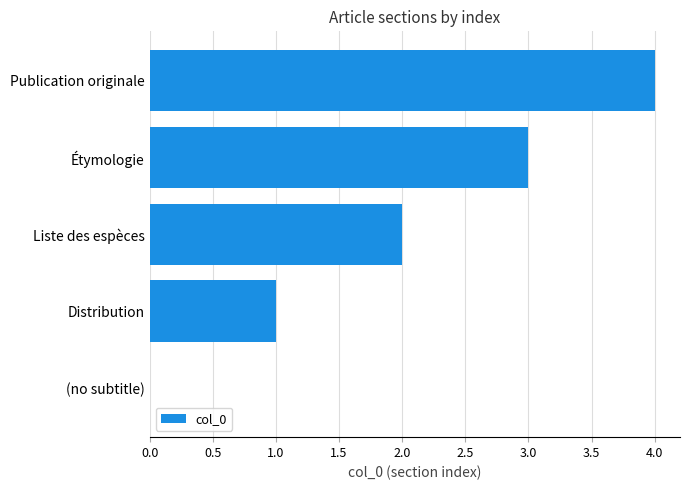

Does the chart contain stacked bars?

No